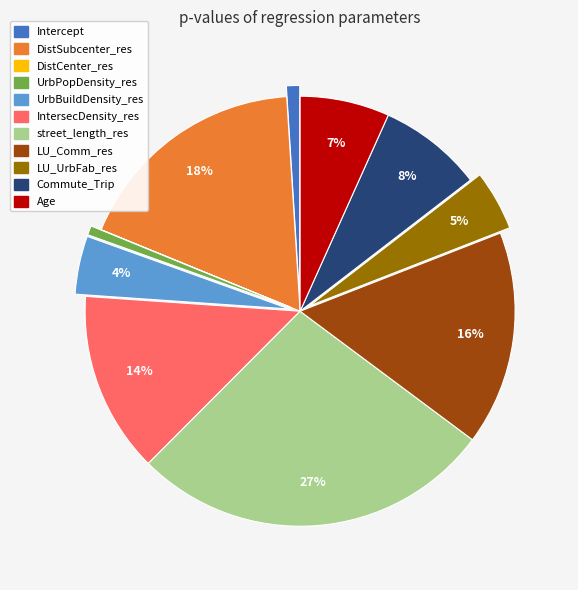

What is the largest slice in the pie chart?

street_length_res